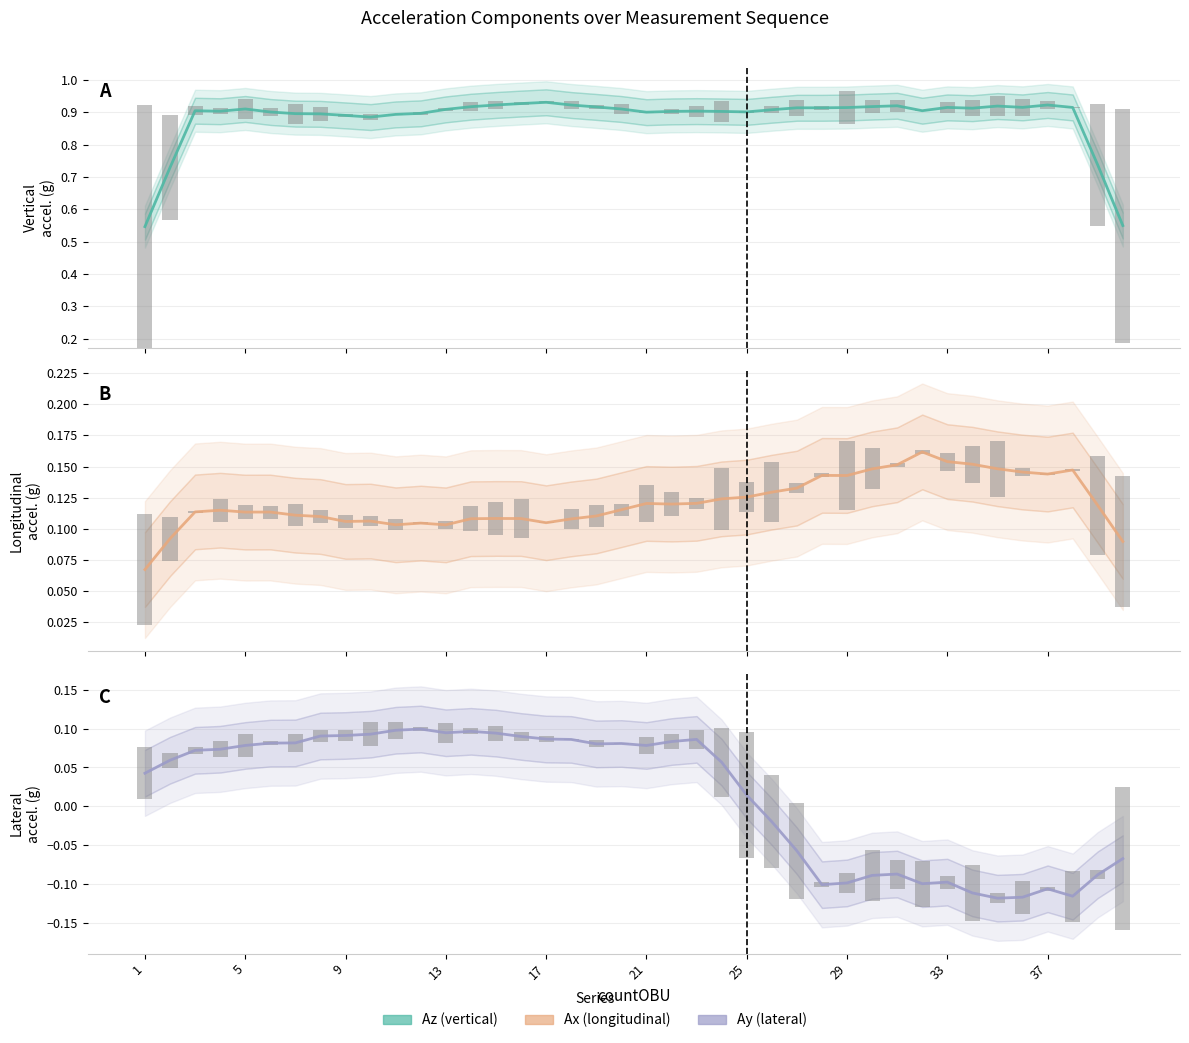

What is the difference between the maximum and minimum values in the Ay series?

0.3